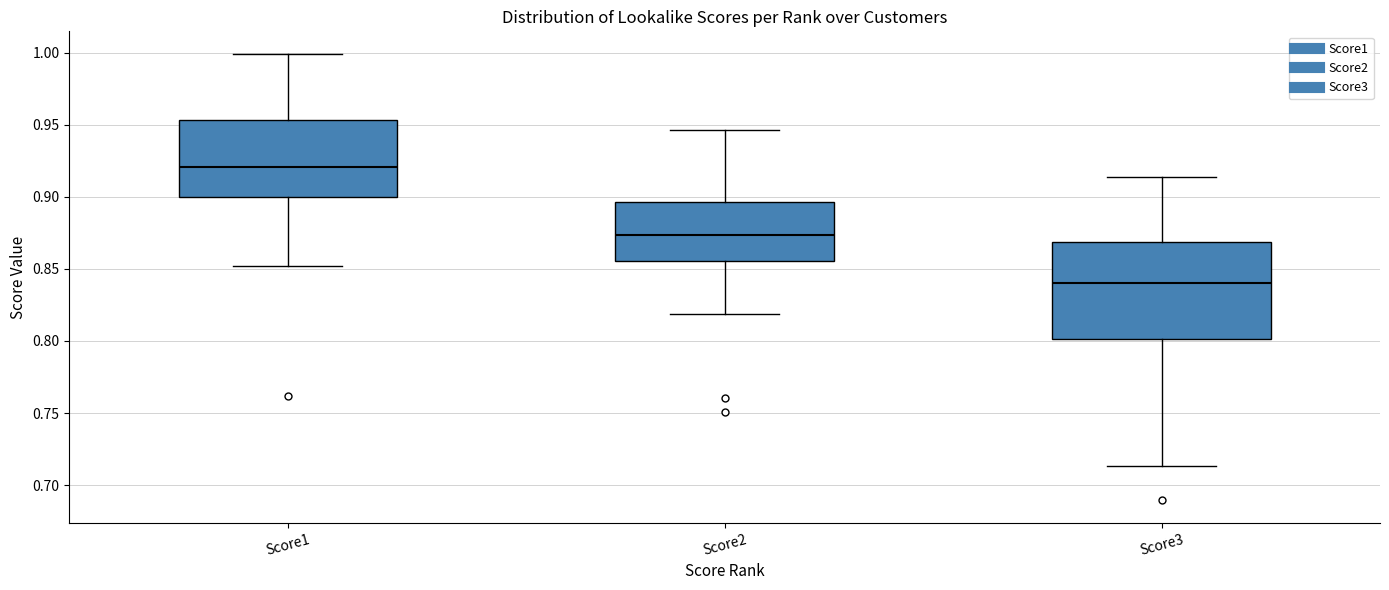

Which box's median line is the lowest?

Score3